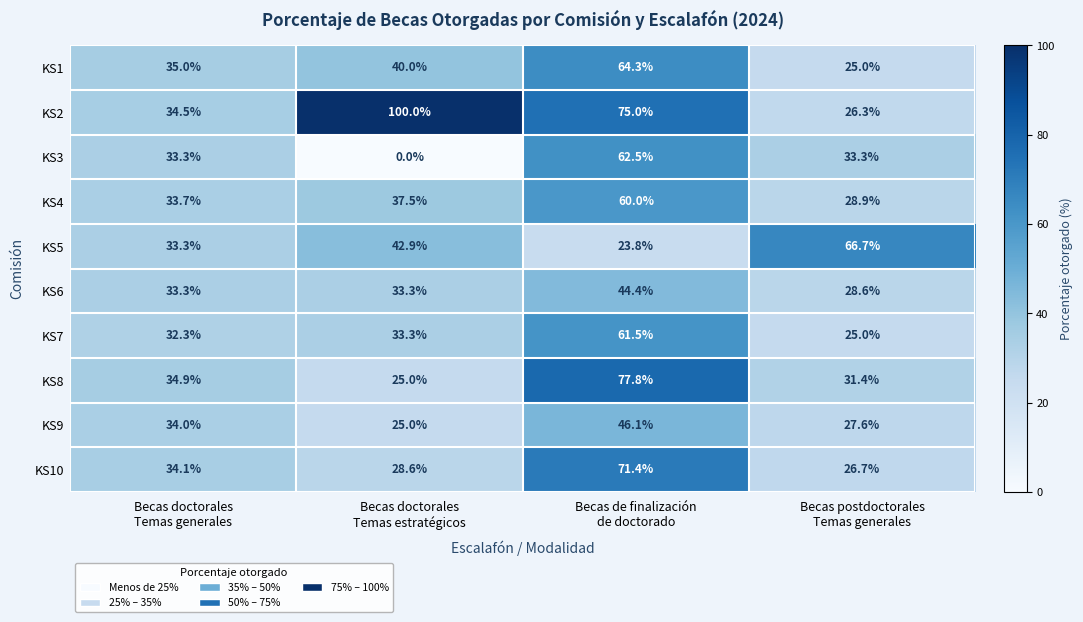

What is the lowest value of the KS9 series?

25.0